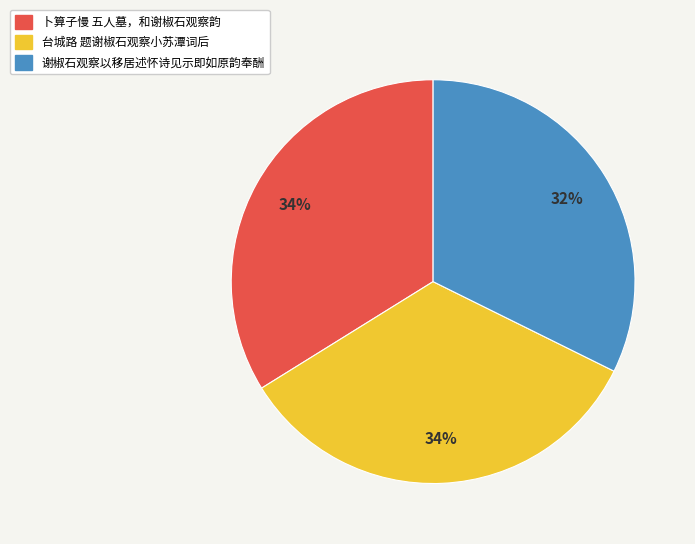

How many segments does this pie chart have?

3